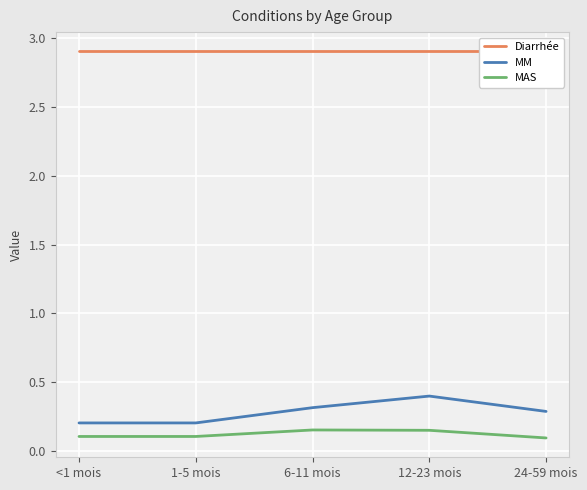

What is the difference between the highest and lowest values at <1 mois?

2.8